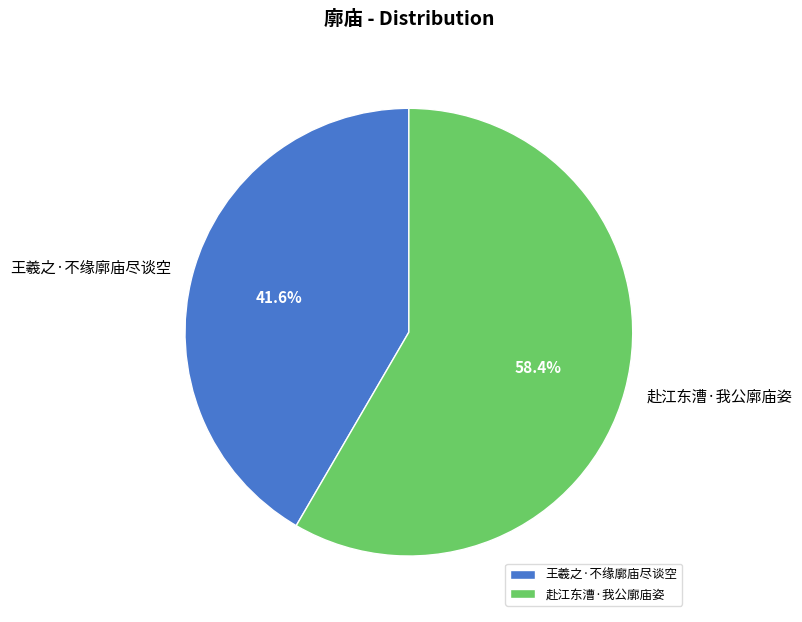

To the nearest percent, what is the combined percentage of 赴江东漕·我公廓庙姿 and 王羲之·不缘廓庙尽谈空?

100%